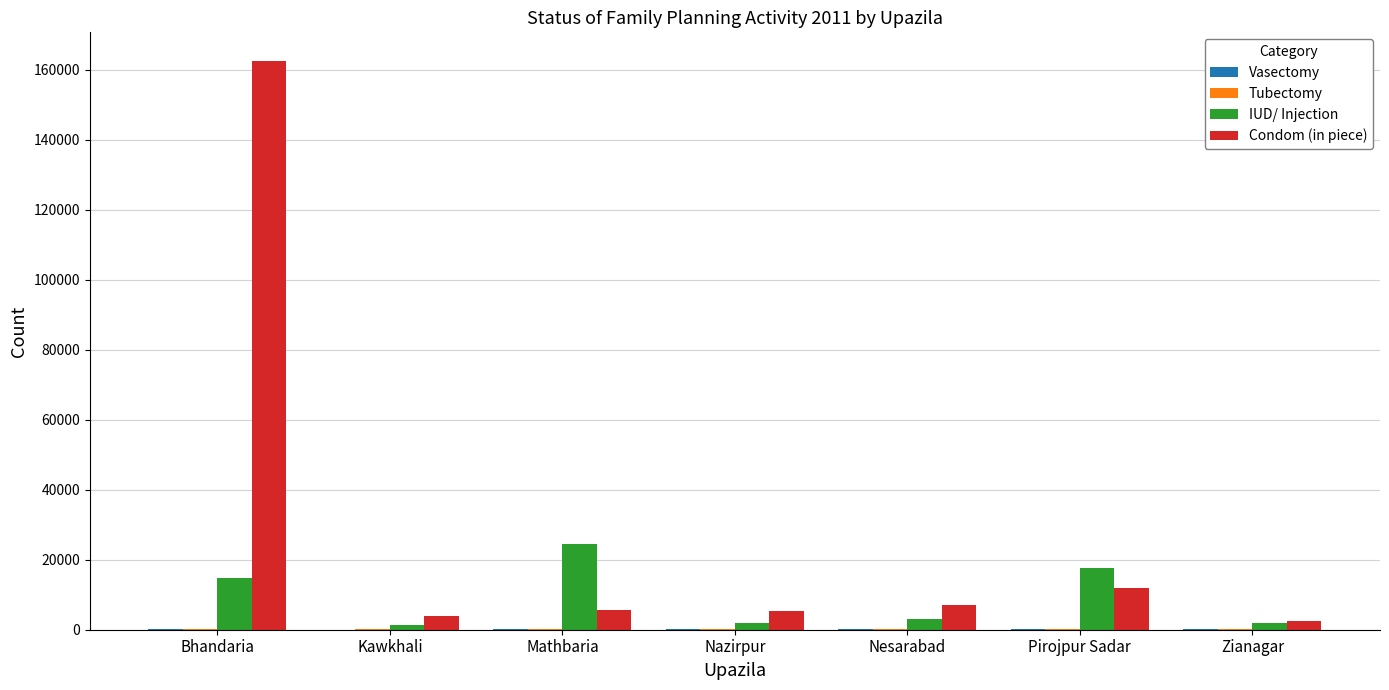

The value of IUD/ Injection at Mathbaria is 24439. True or false?

True